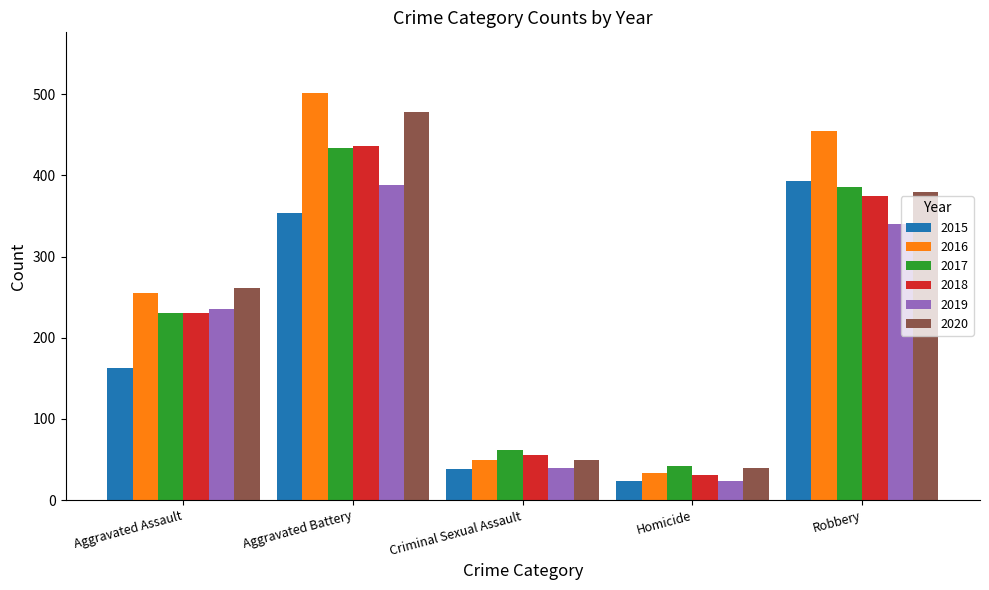

True or false: 2020 has a value of 39 at Homicide.

True